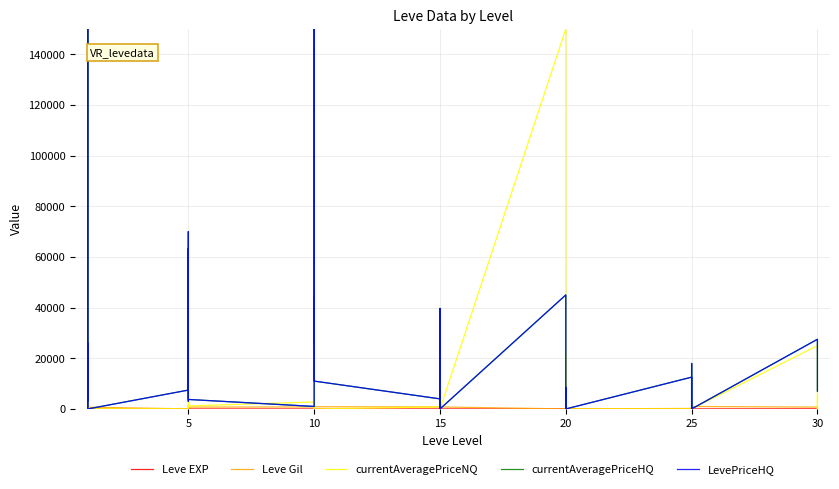

What is the value of the currentAveragePriceNQ point at the 25th from the left?

150000.0